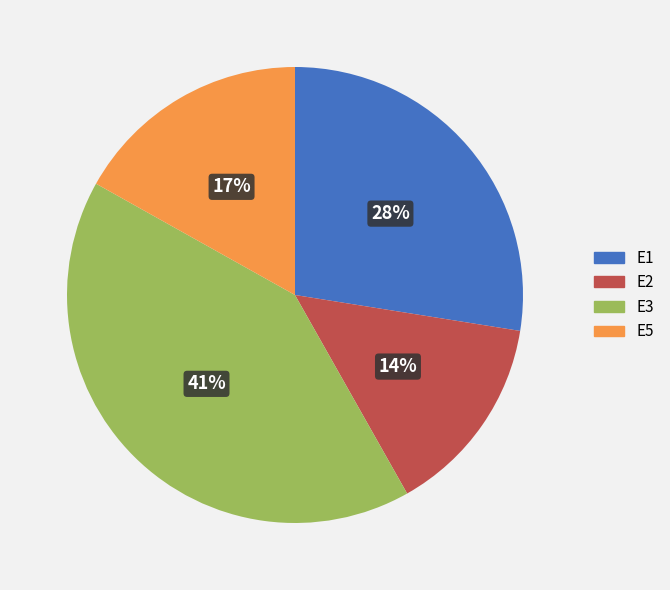

Is there any slice that represents more than half of the pie?

No